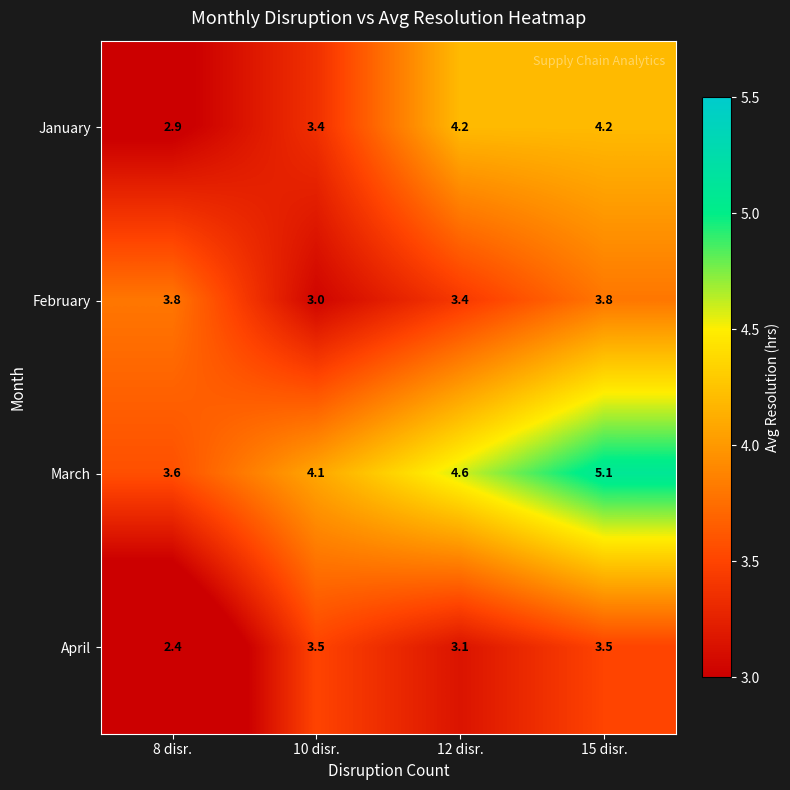

Which category has the lowest value across all series?

8 disr.